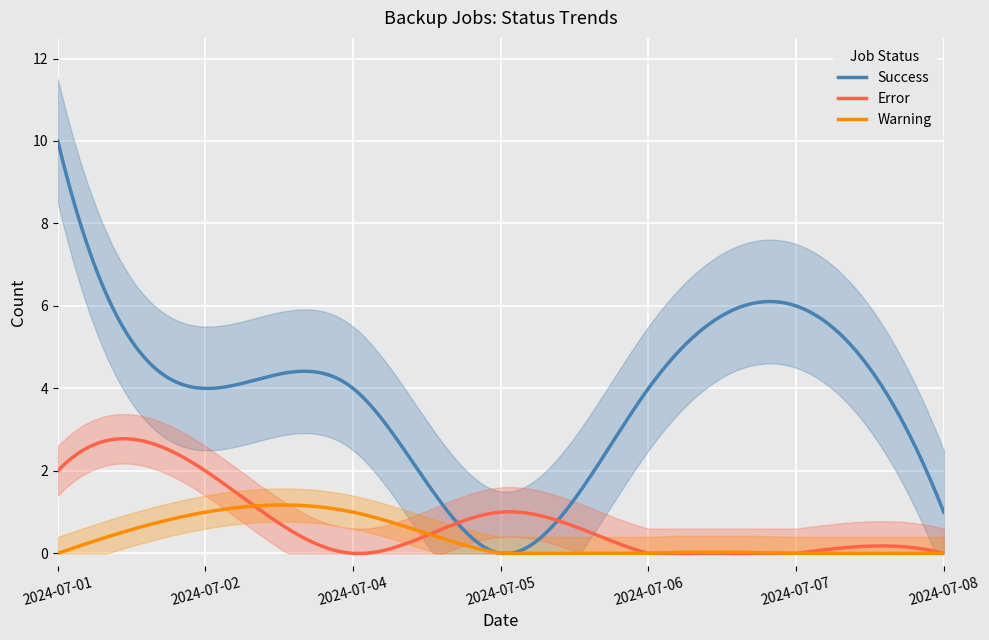

The value of Warning at 2024-07-05 is 0. True or false?

True